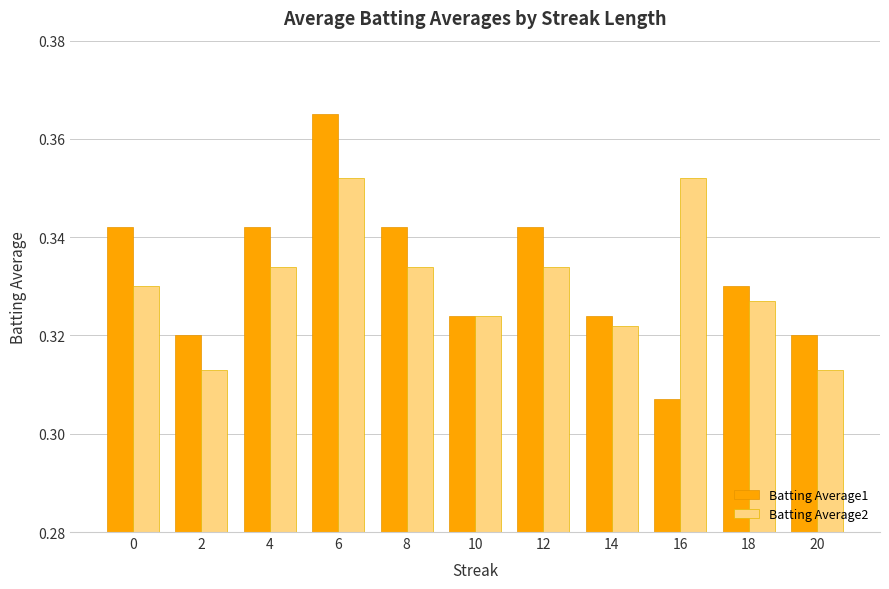

What are all the series names shown in the legend?

Batting Average1, Batting Average2